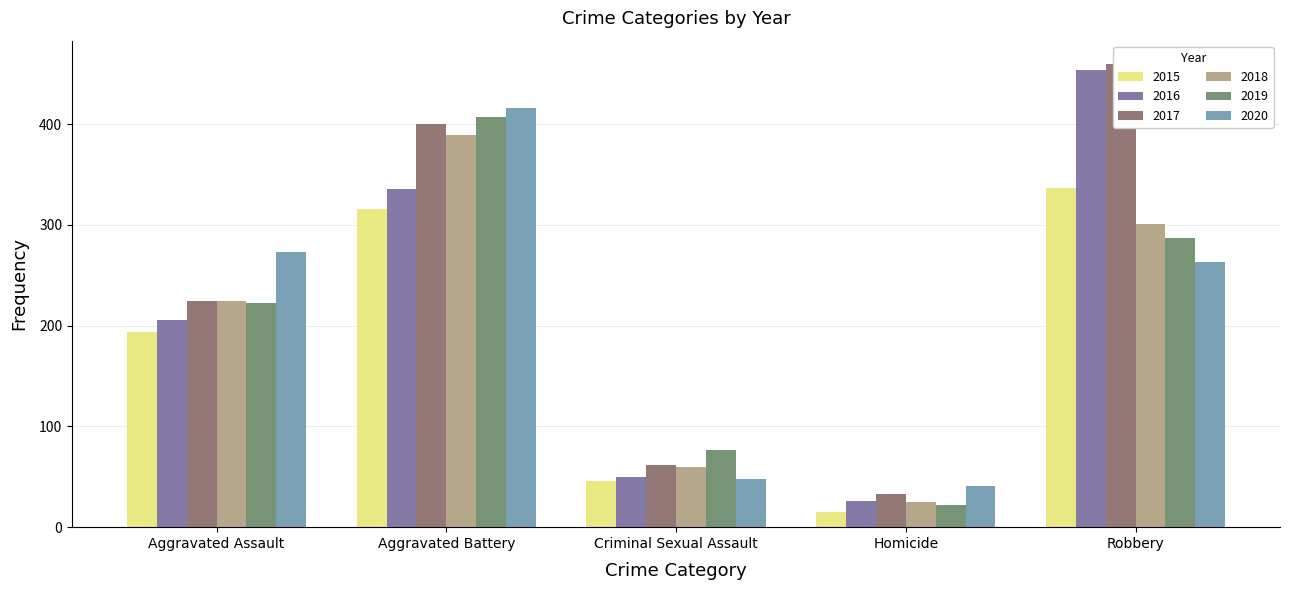

Which series has the largest range (max minus min)?

2016